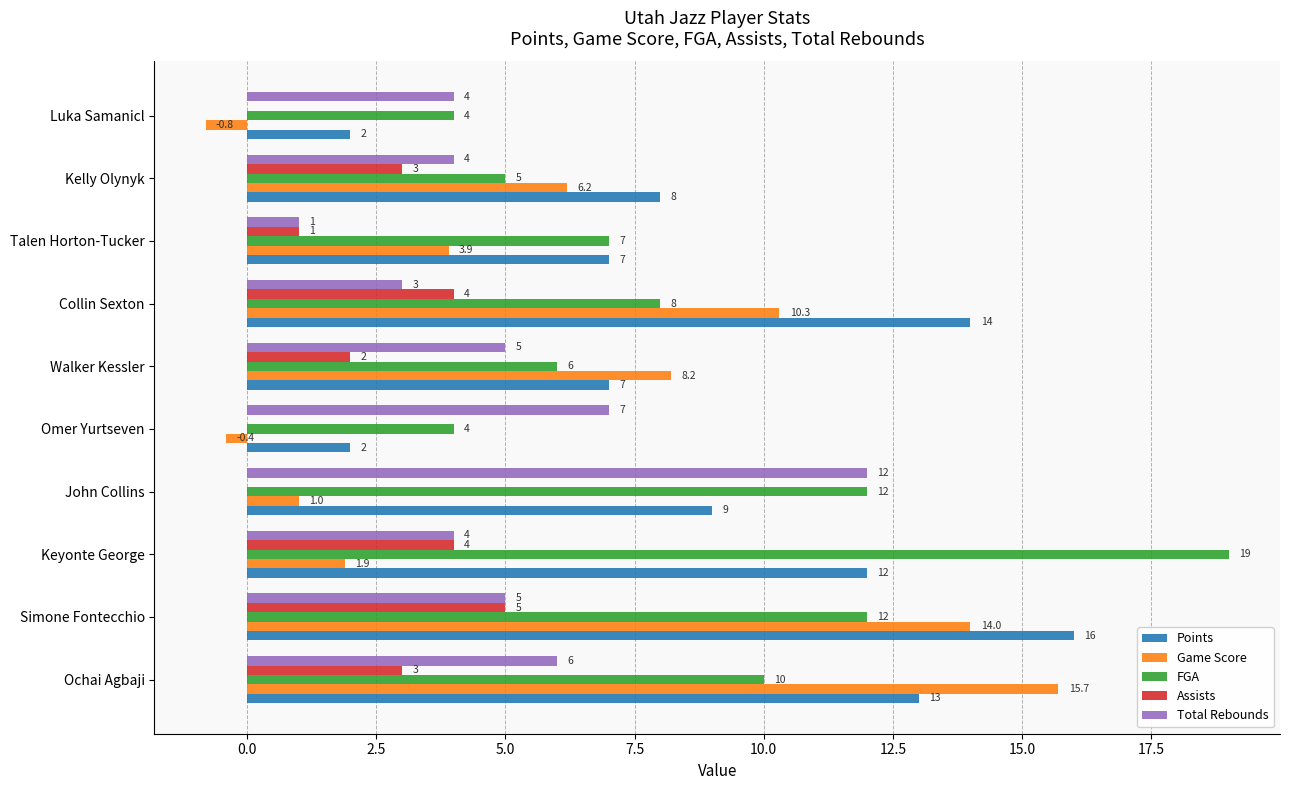

What are all the series names shown in the legend?

Points, Game Score, FGA, Assists, Total Rebounds